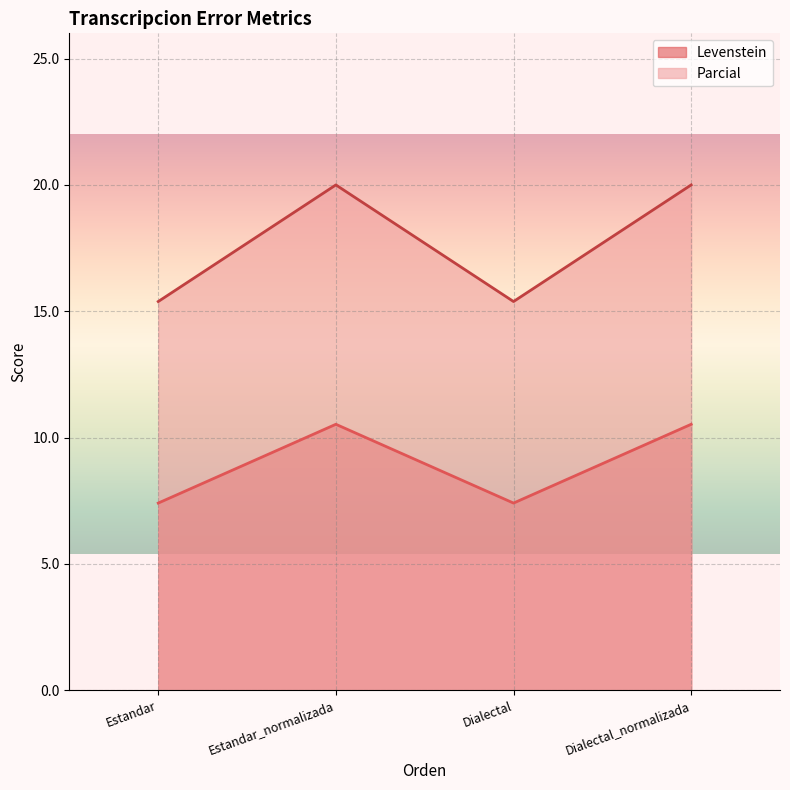

Which has a higher value, Estandar or Dialectal?

Estandar